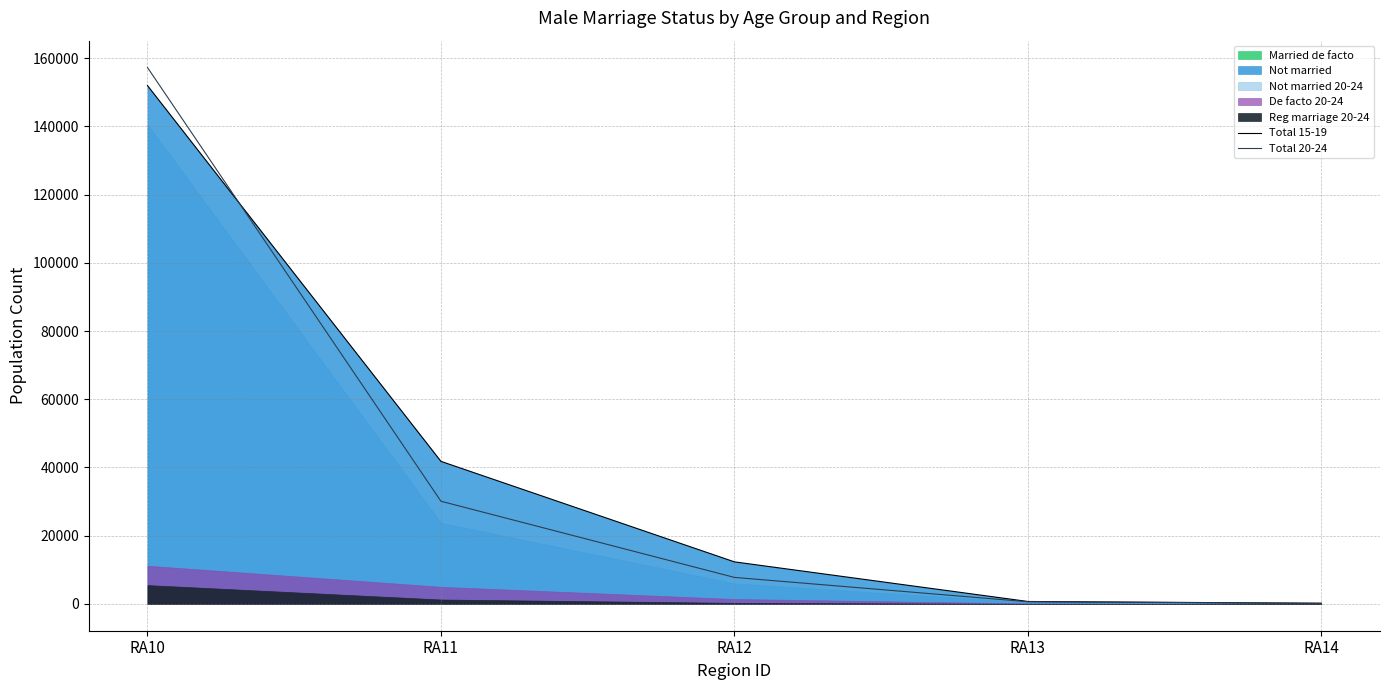

What is the value of the Total 20-24 point at the 4th from the left?

632